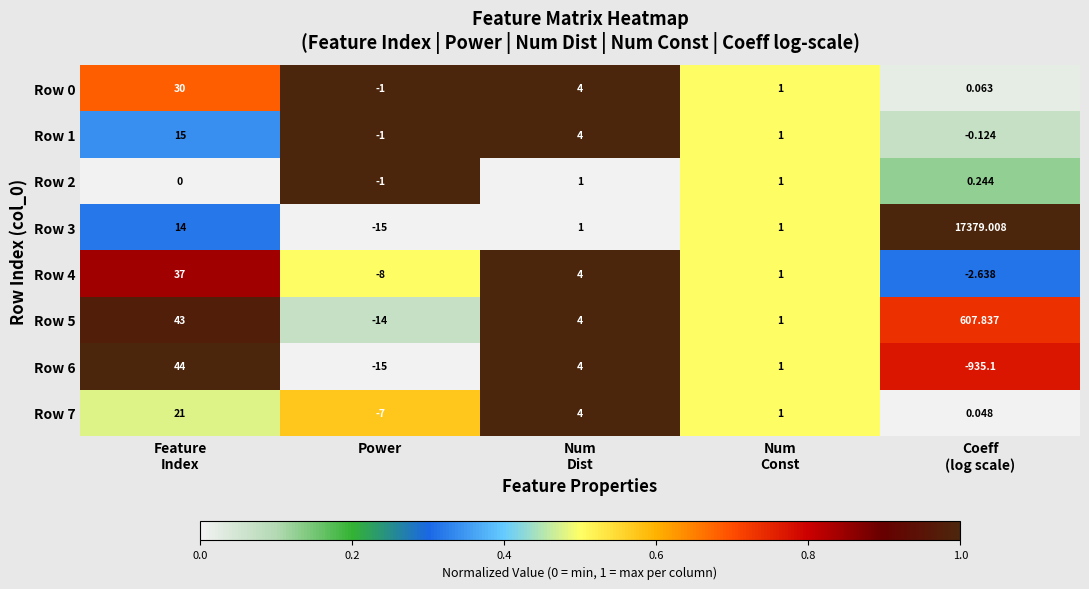

Which category has the lowest value in the Row 3 series?

Power